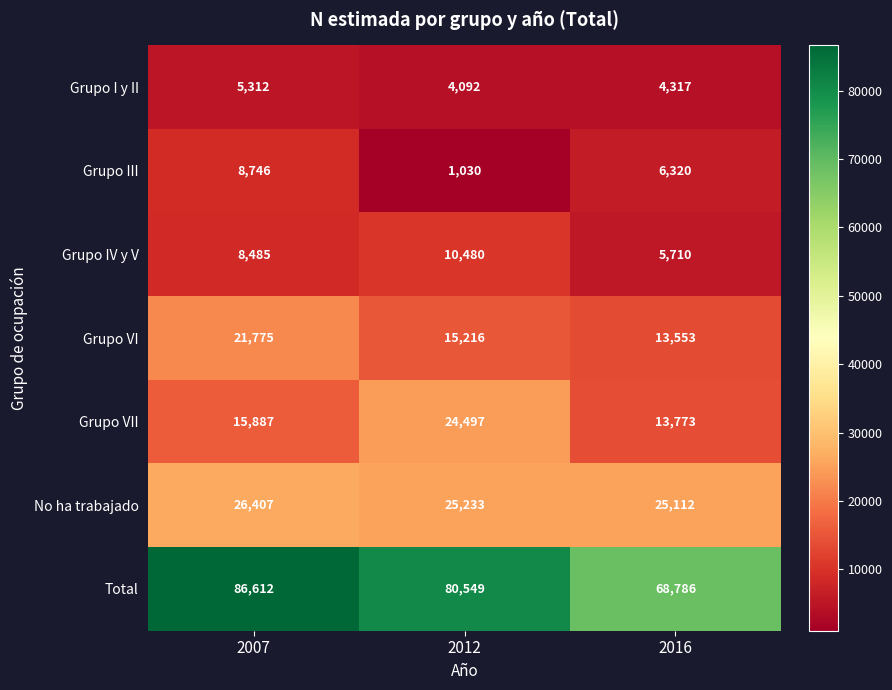

Which category has the lowest value in the Total series?

2016